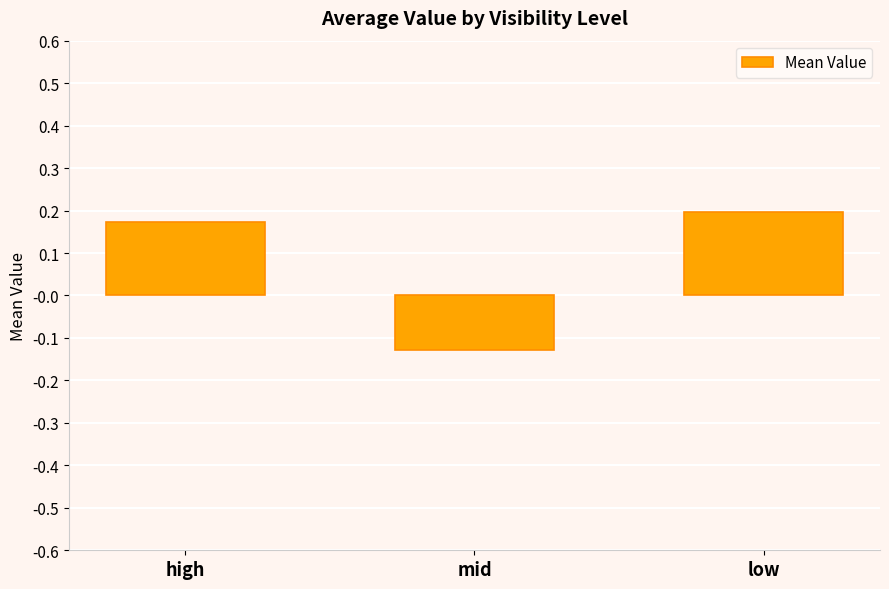

Which category has the lowest value across all series?

mid